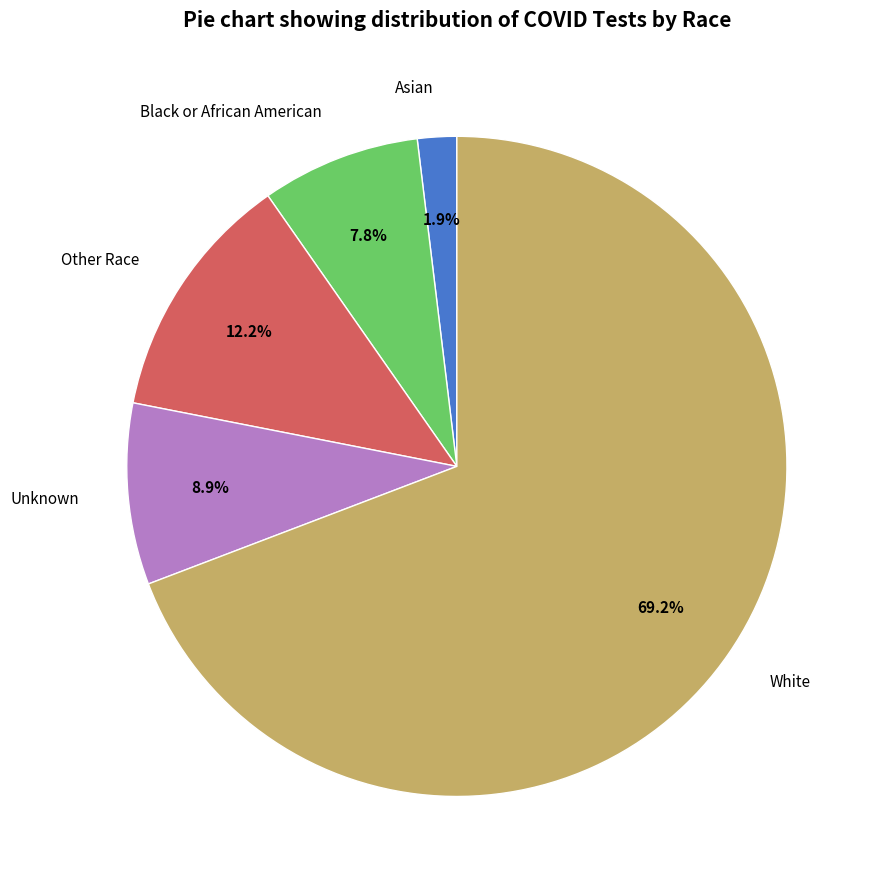

To the nearest percent, what is the combined percentage of White and Other Race?

81%